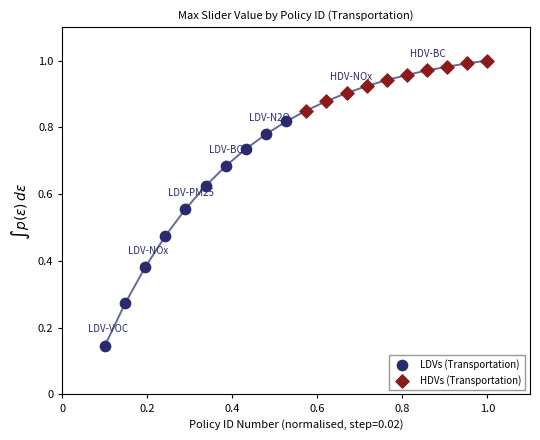

Which series reaches the minimum Y coordinate?

LDVs (Transportation)